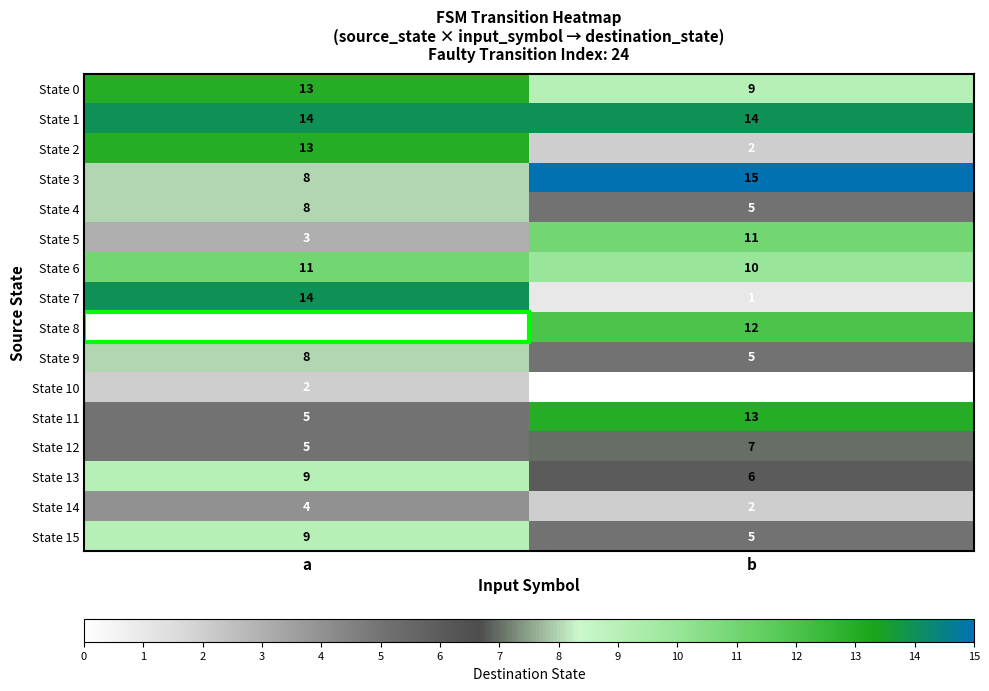

Which series has the largest range (max minus min)?

State 7